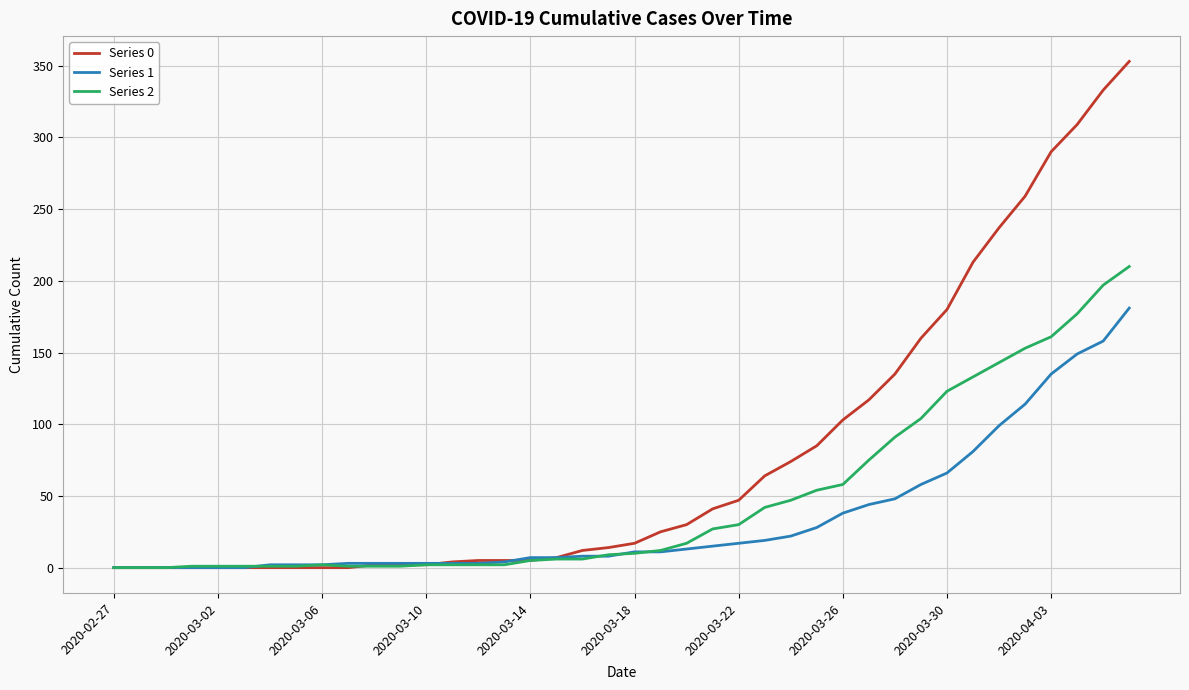

Which series has the widest spread of values?

Series 0